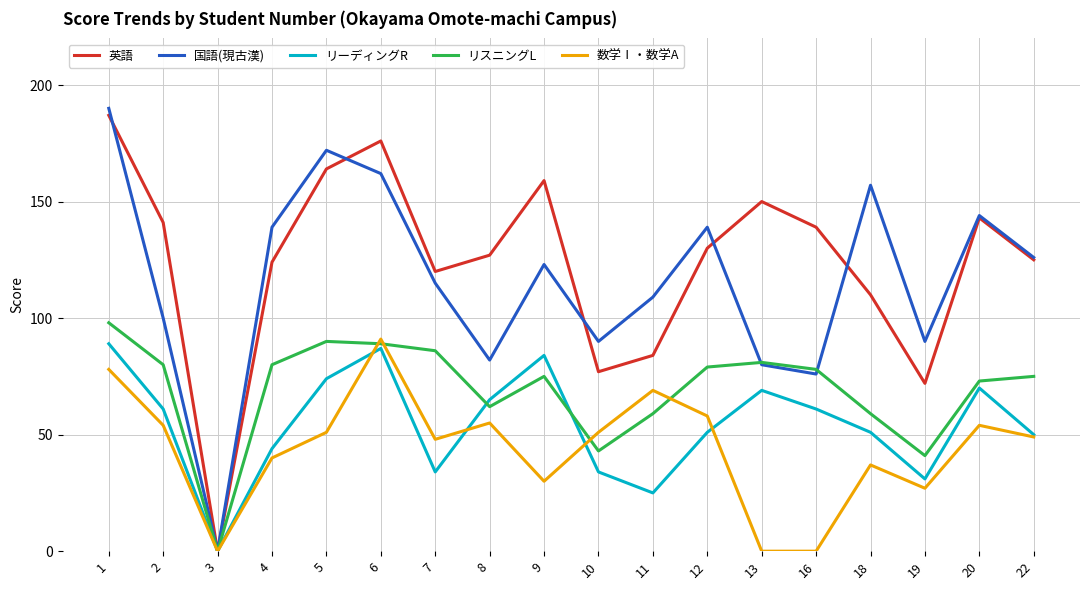

Where does the リーディングR series first go above 61?

1